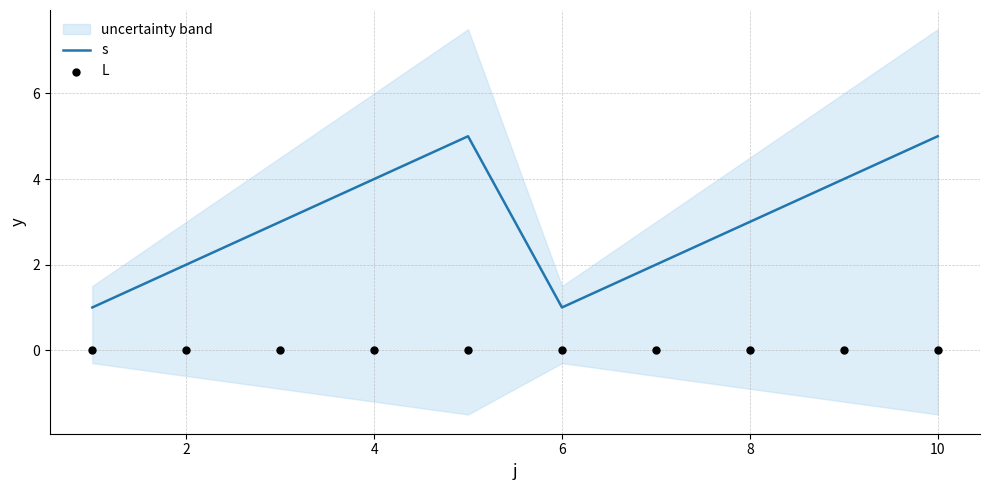

What are all the series names shown in the legend?

s, L